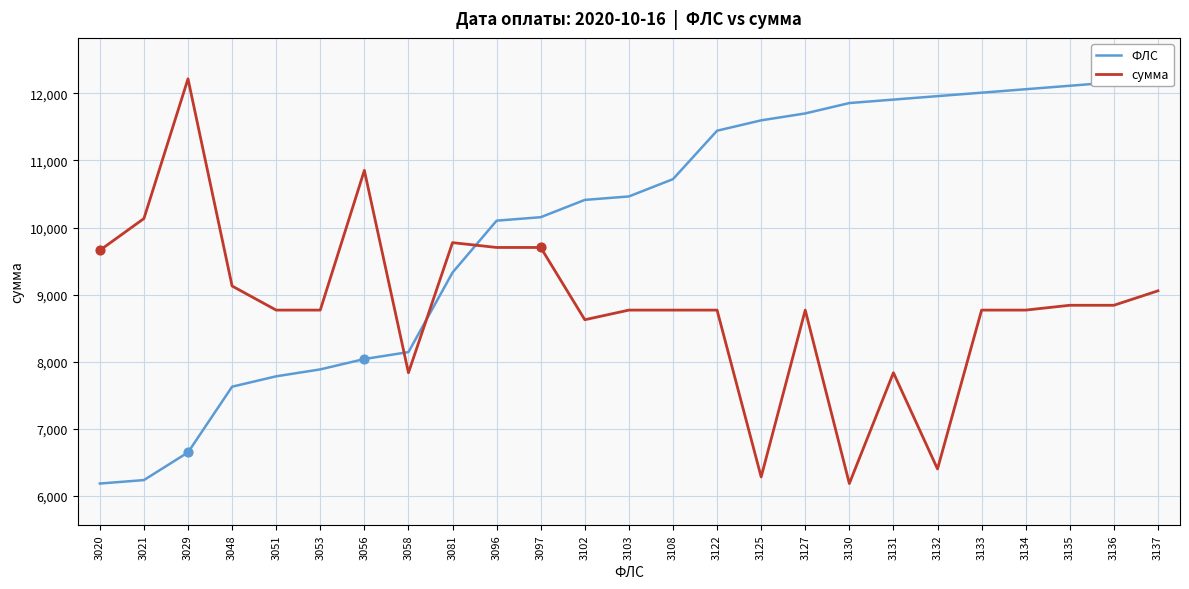

Which series has the largest total across all categories?

ФЛС